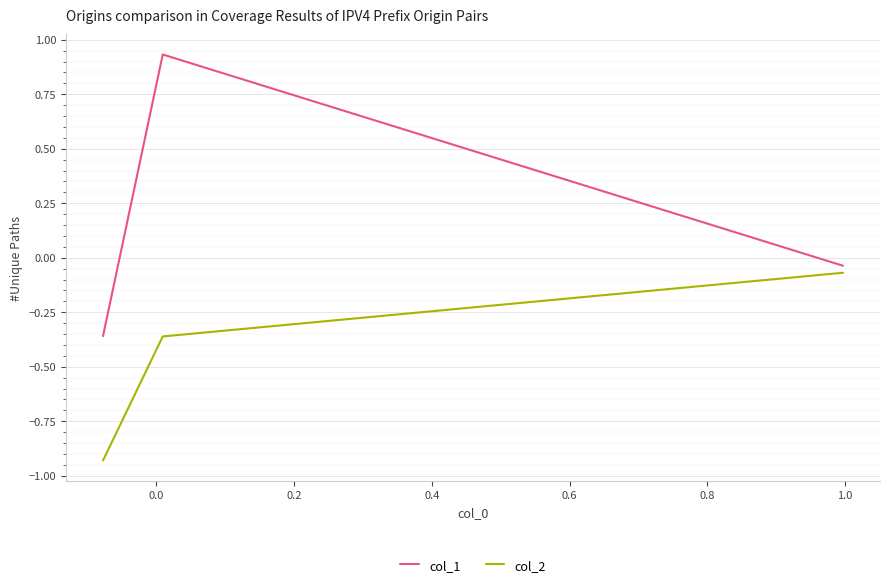

What is the difference between the maximum and minimum values in the col_1 series?

1.3